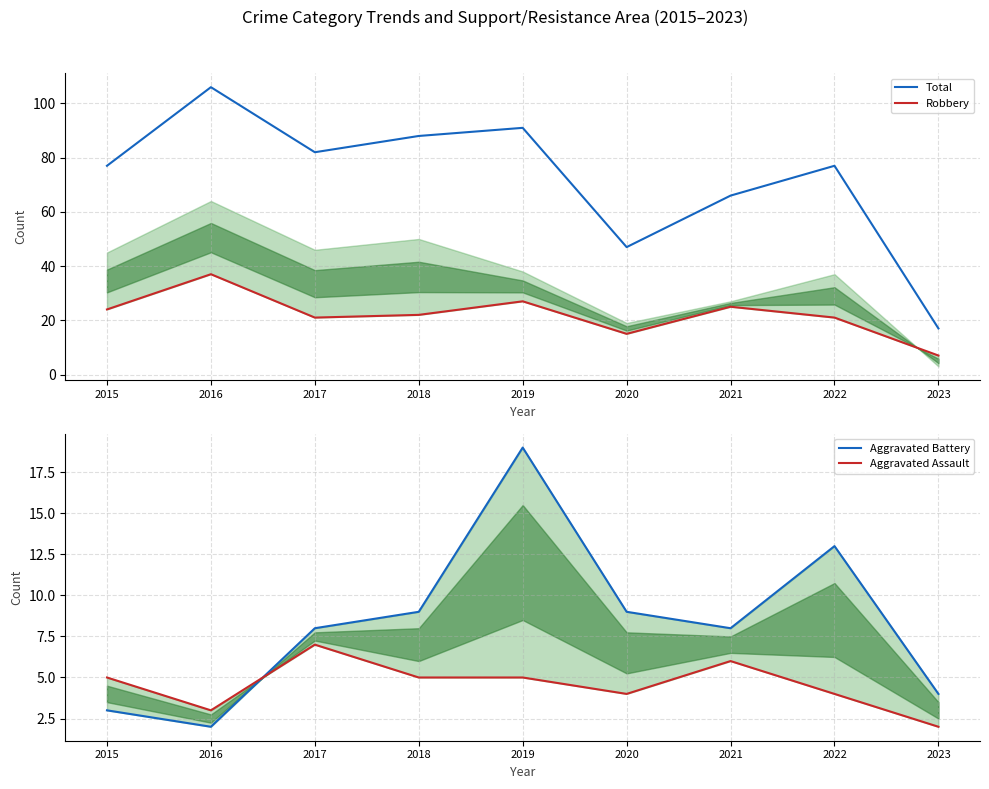

Between 2022 and 2018, which is larger?

2018